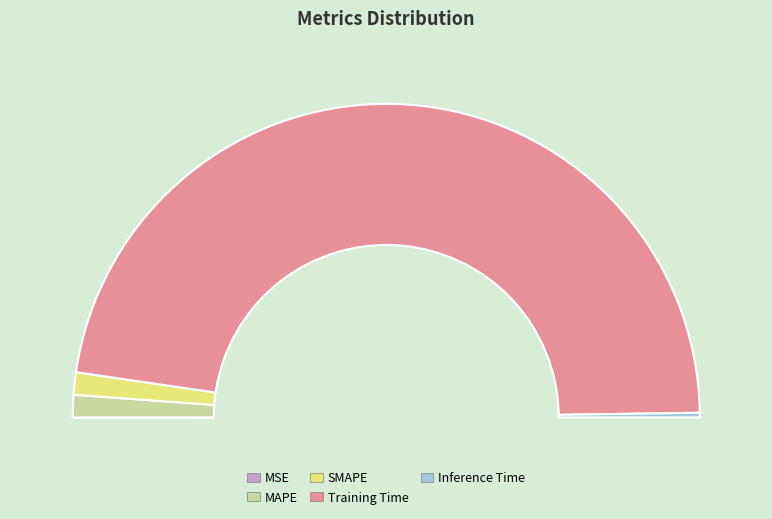

How many slices are in this pie chart?

5